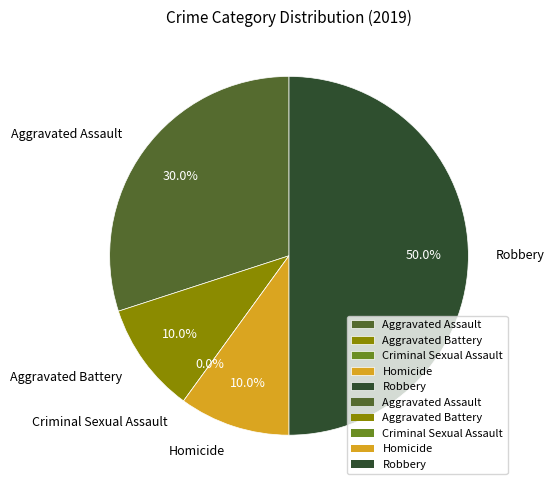

To the nearest percent, what is the difference between the Criminal Sexual Assault and Aggravated Assault slice percentages?

30%